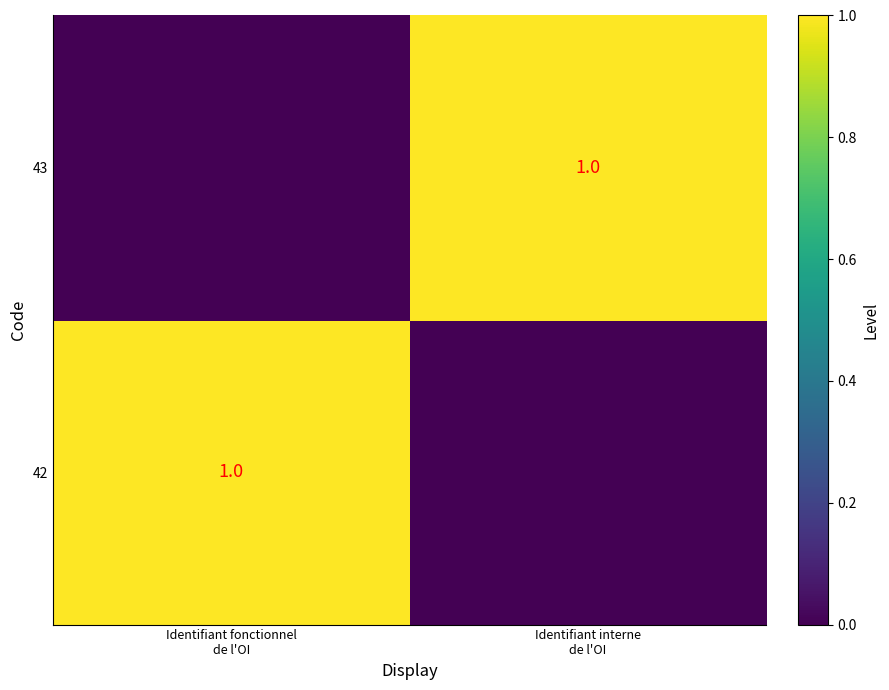

What is the sum of the 43 values at Identifiant interne de l'OI and Identifiant fonctionnel de l'OI?

1